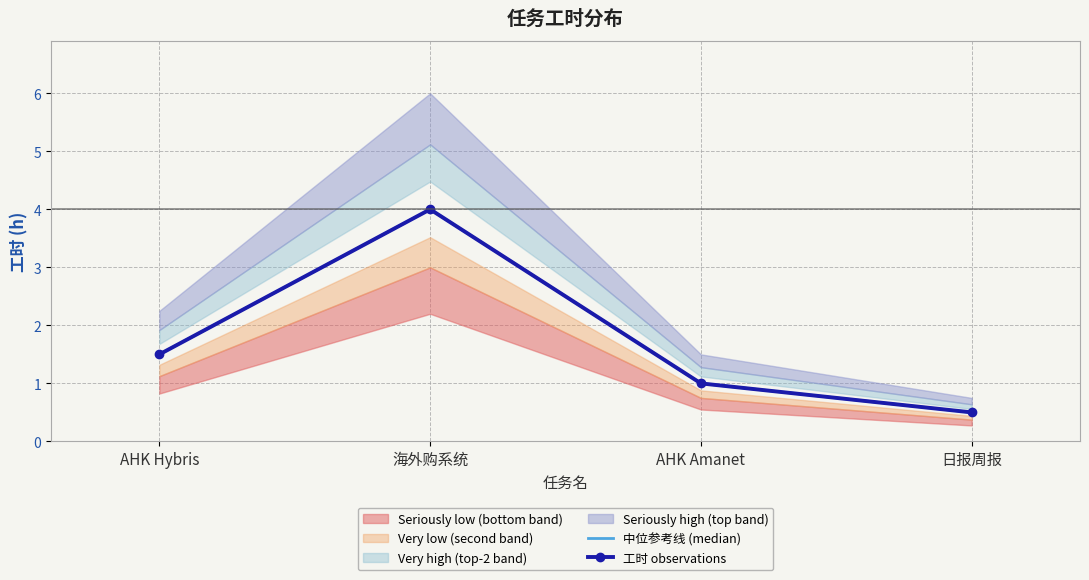

Which label corresponds to the largest value in the chart?

海外购系统